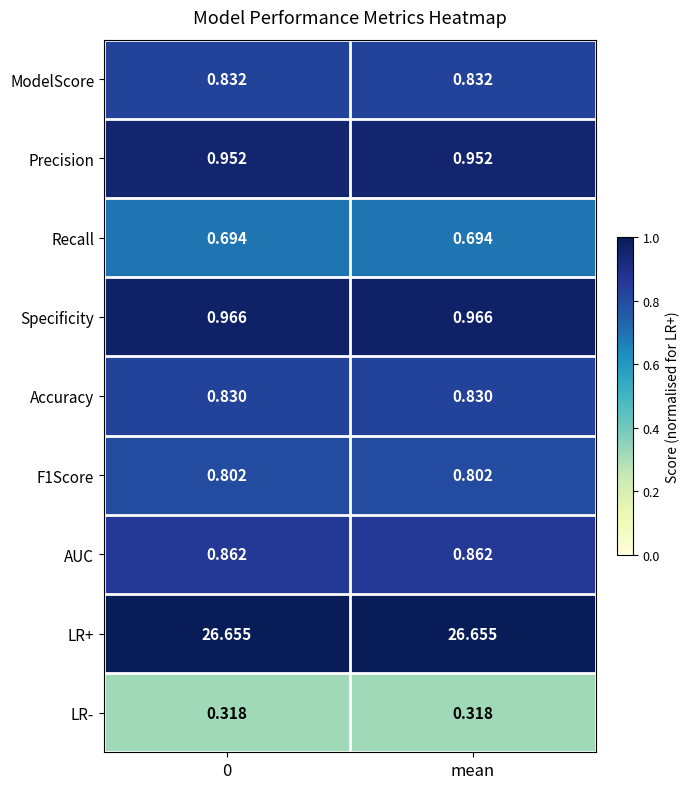

Rank the series at mean from lowest to highest value.

LR-, Recall, F1Score, Accuracy, ModelScore, AUC, Precision, Specificity, LR+